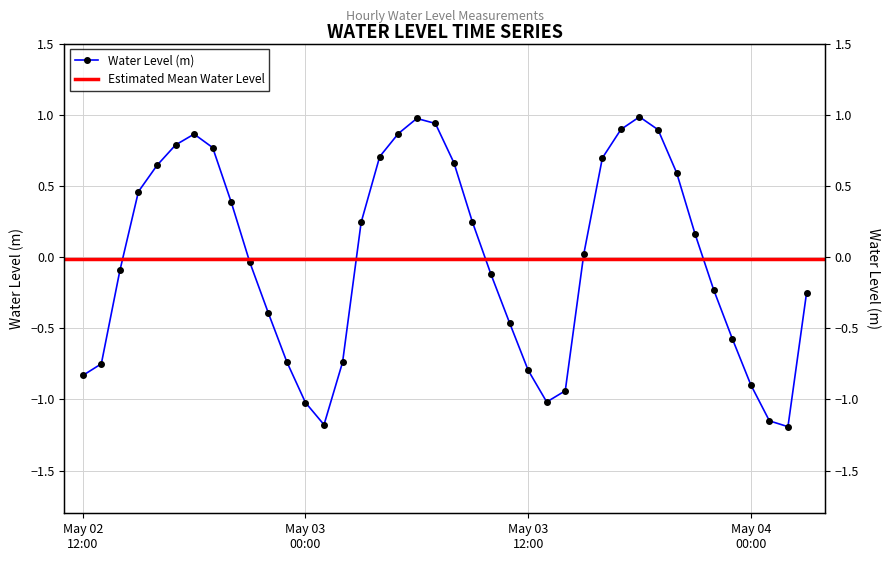

Is it true that the value at 2023-05-02 14:00 is -0.1?

False